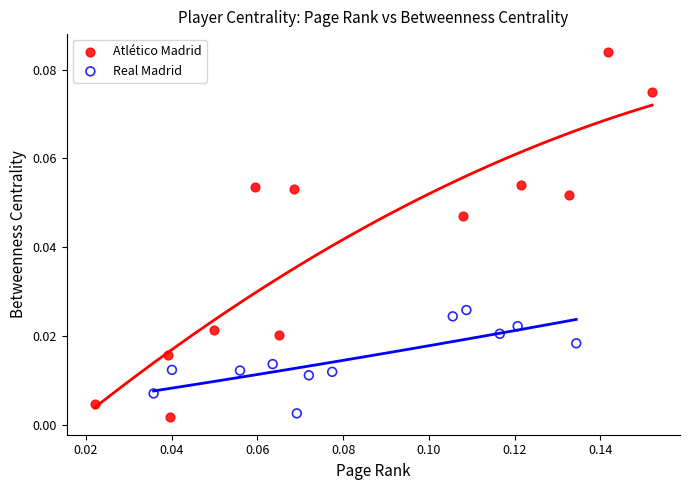

Which series contains the highest Y value?

Atlético Madrid